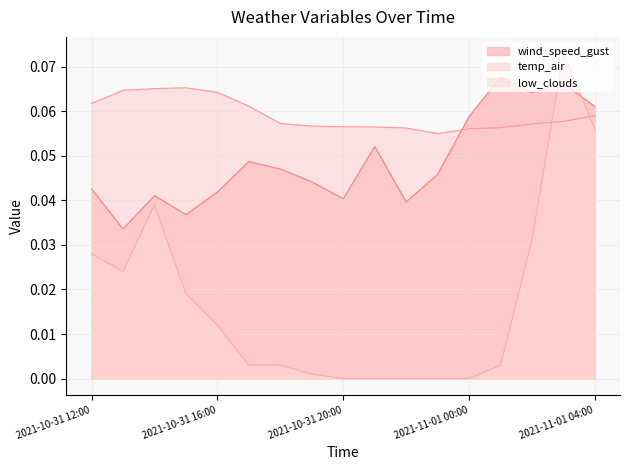

What is the total value across all series at 2021-10-31 18:00?

0.1